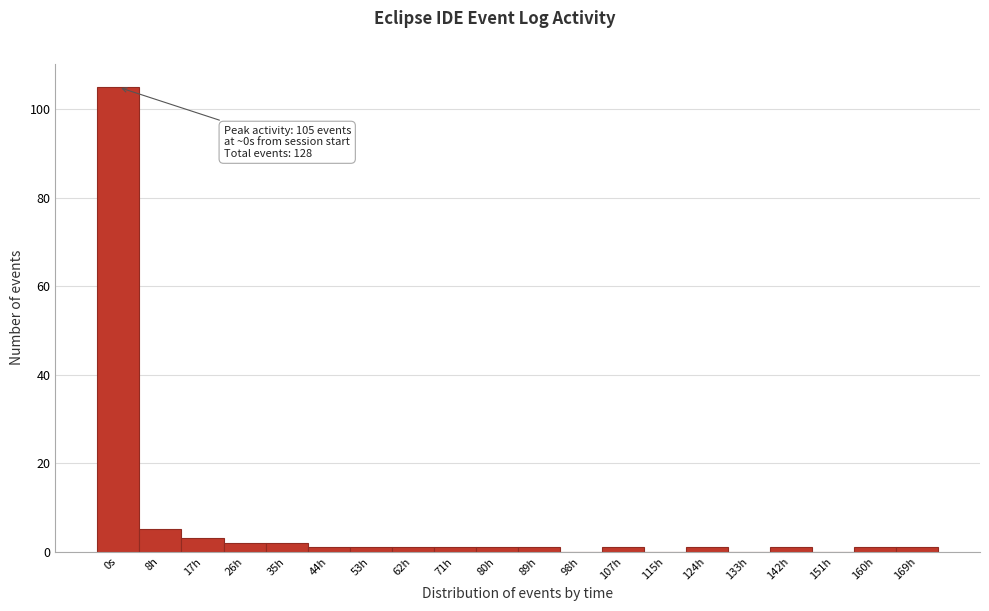

Reading right to left, extract all data points from this chart.

169h=1	160h=1	151h=0	142h=1	133h=0	124h=1	115h=0	107h=1	98h=0	89h=1	80h=1	71h=1	62h=1	53h=1	44h=1	35h=2	26h=2	17h=3	8h=5	0s=105